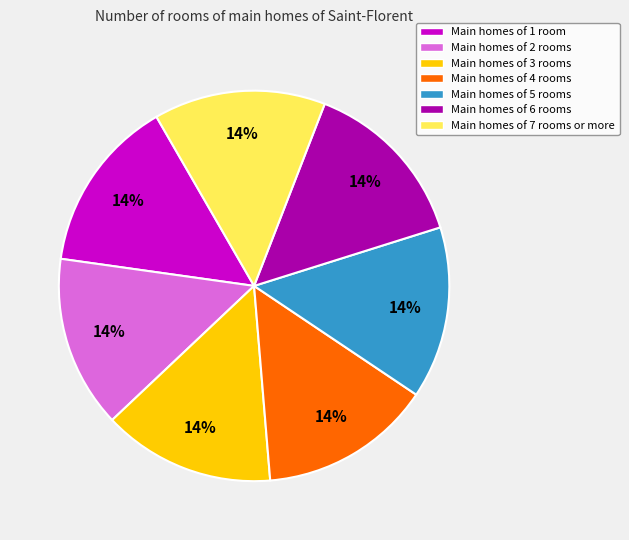

To the nearest percent, what is the average slice percentage?

14%